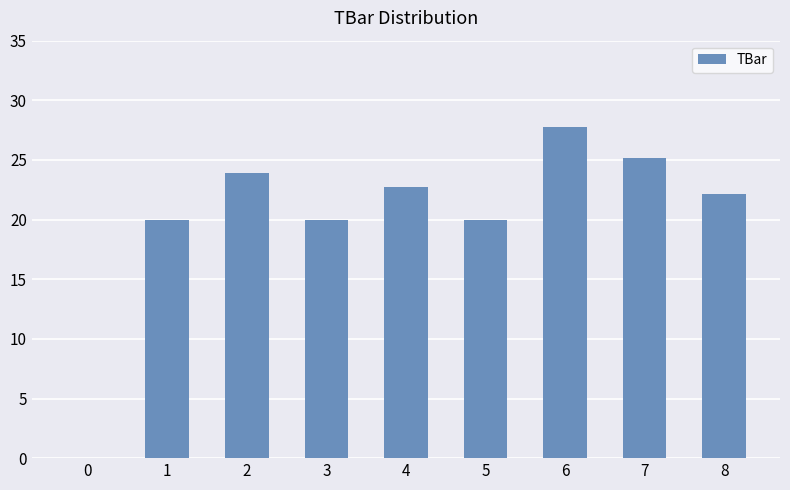

What is the sum of the values at 4 and 7?

47.9